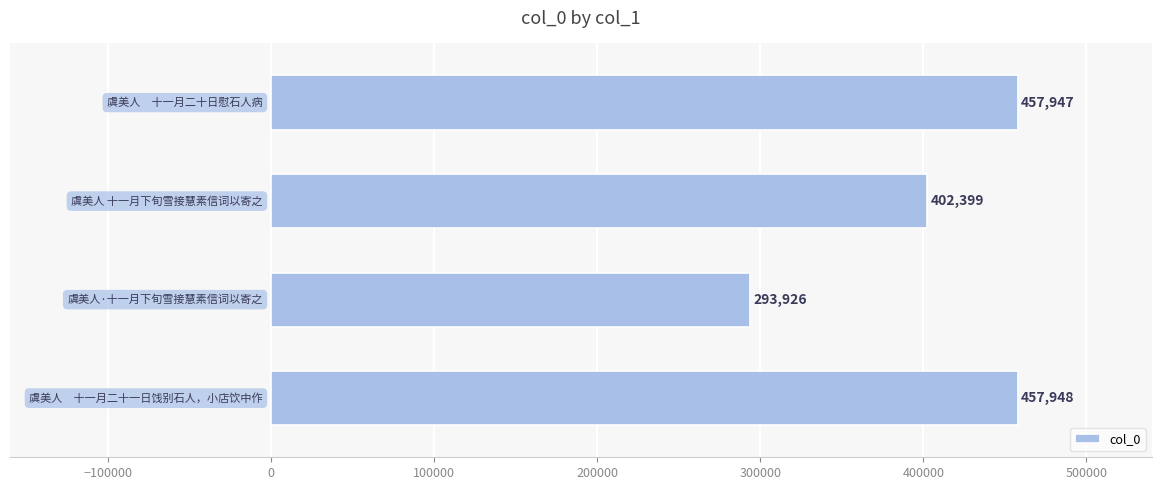

Count the number of categories in the chart.

4